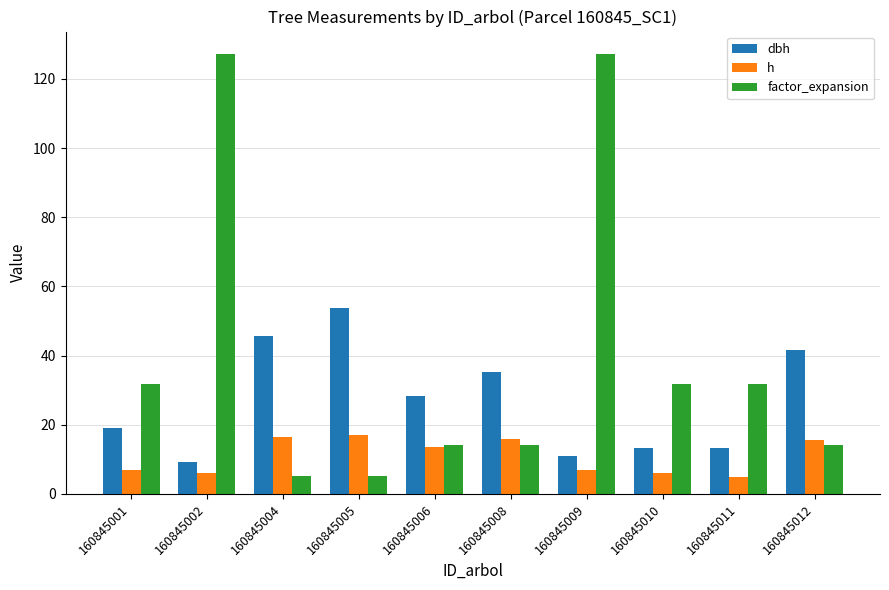

At which label does dbh reach its minimum?

160845002